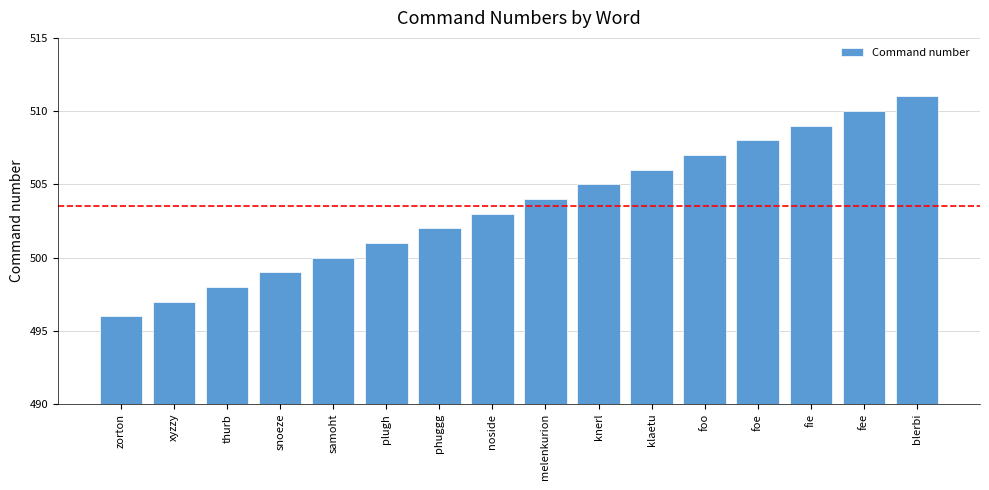

Reading right to left, what are all the values shown in this chart?

blerbi=511	fee=510	fie=509	foe=508	foo=507	klaetu=506	knerl=505	melenkurion=504	noside=503	phuggg=502	plugh=501	samoht=500	snoeze=499	thurb=498	xyzzy=497	zorton=496